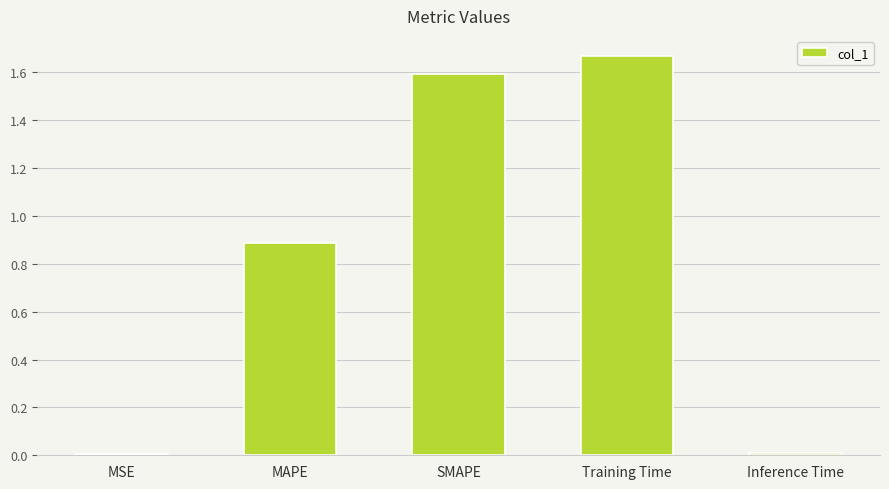

What is the label of the 5th bar from the left?

Inference Time